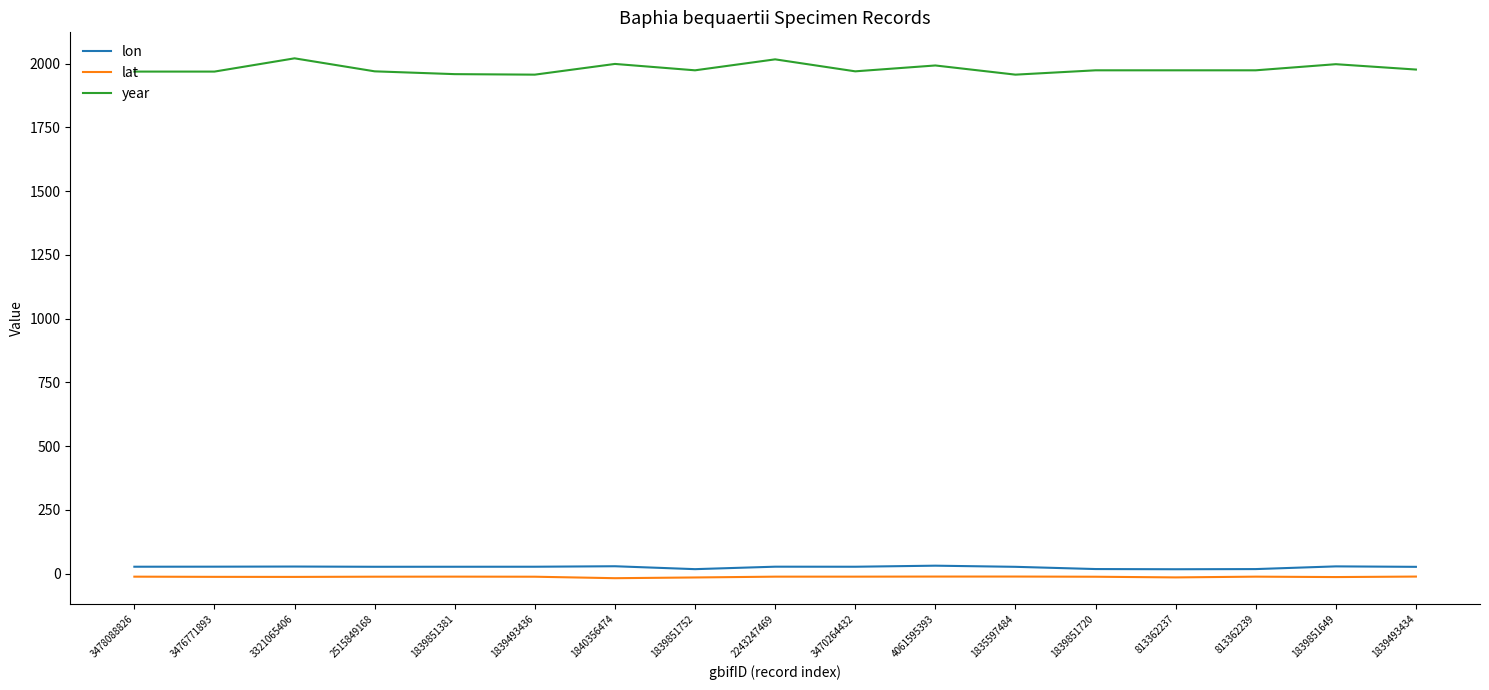

Rank the series by their maximum value, from lowest to highest.

lat, lon, year